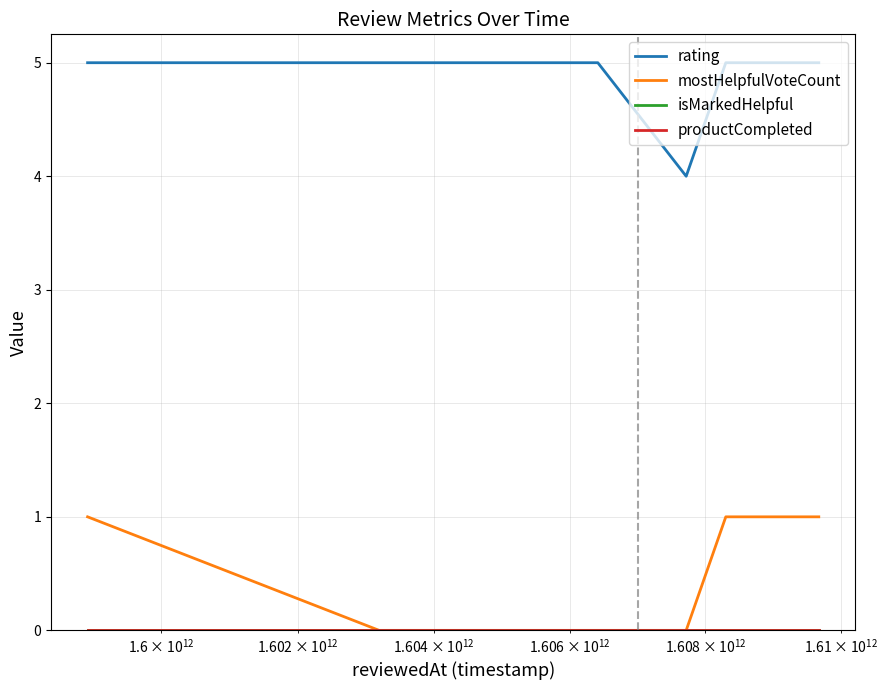

Is this an area chart (filled region under the line)?

No